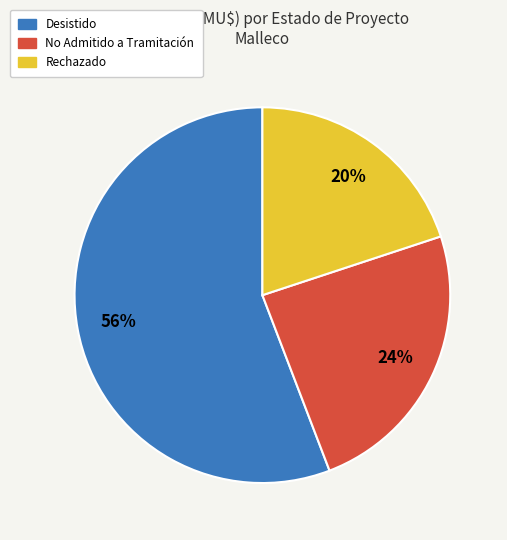

Is there a majority slice in this chart?

Yes